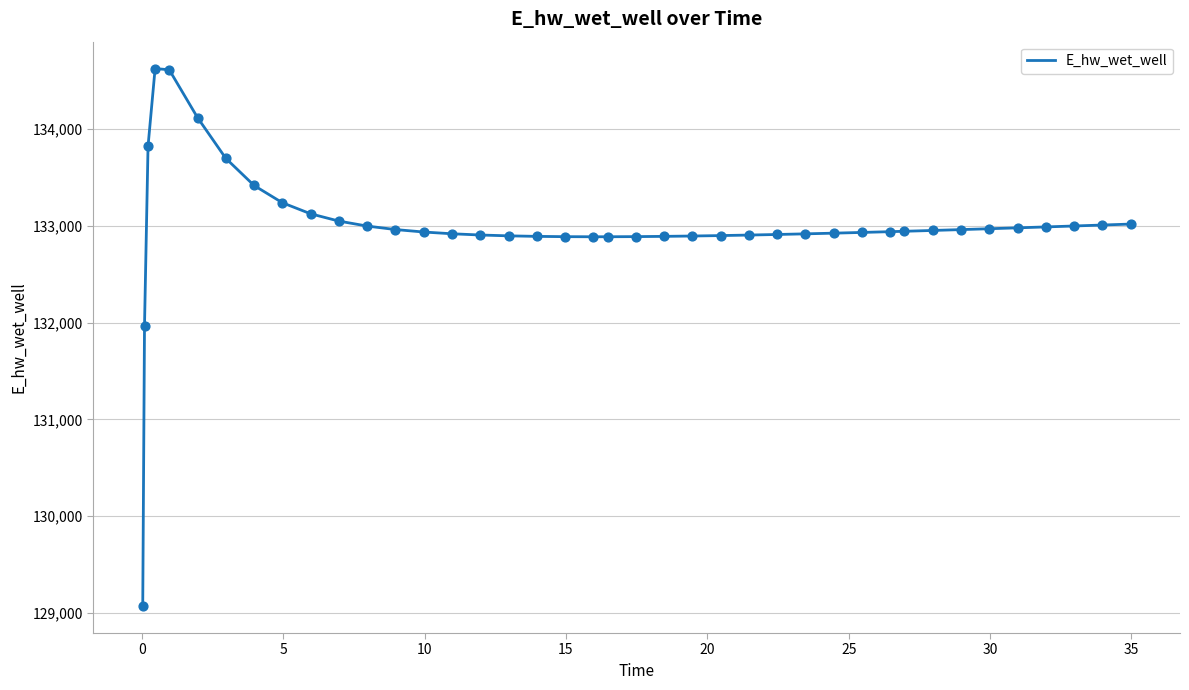

What is the minimum value shown in the chart?

129070.3